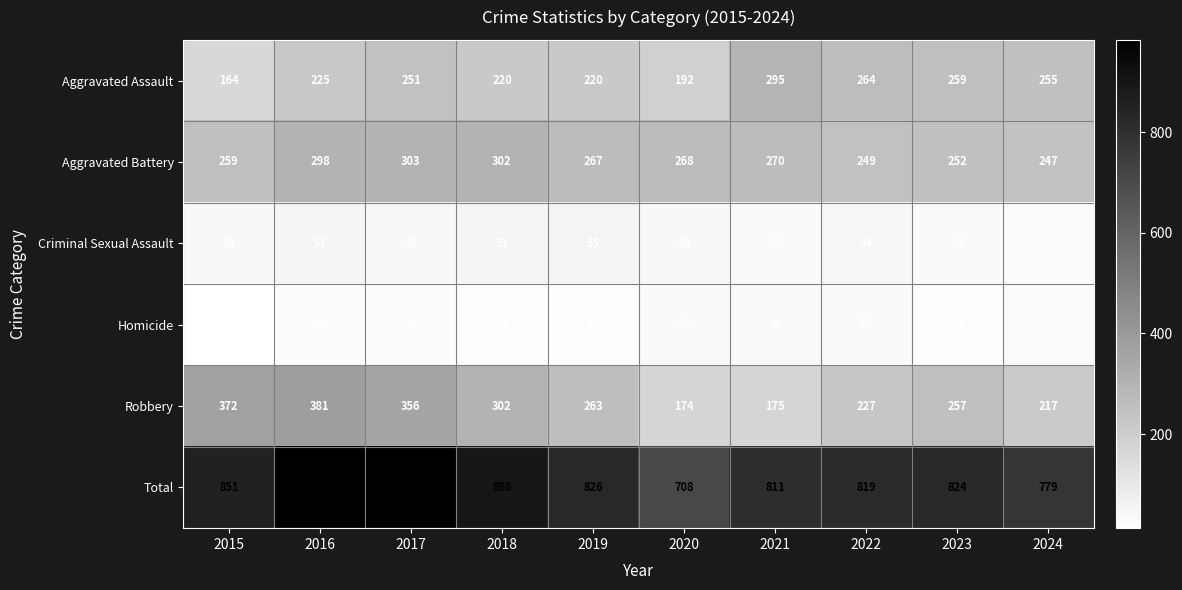

What is the minimum value for Total?

708